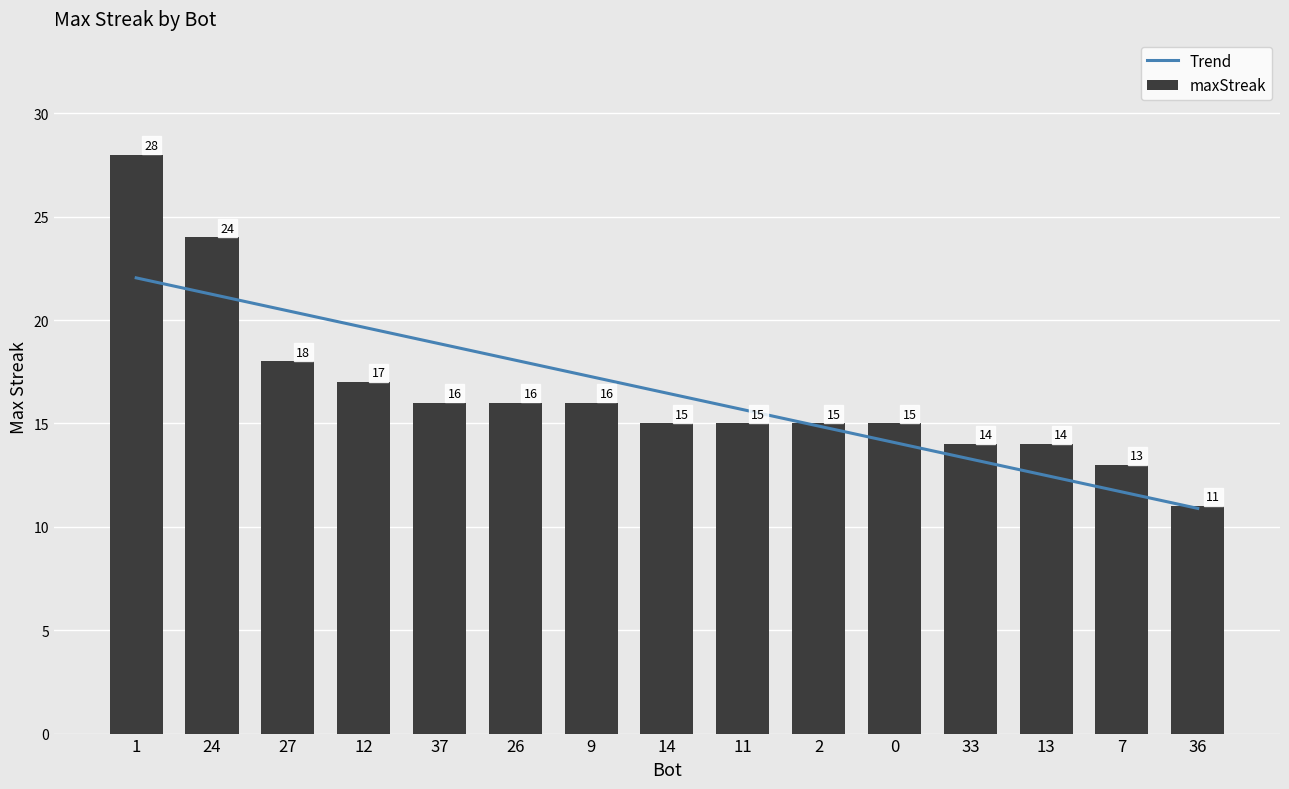

Where is maxStreak nearest to the value 19?

27